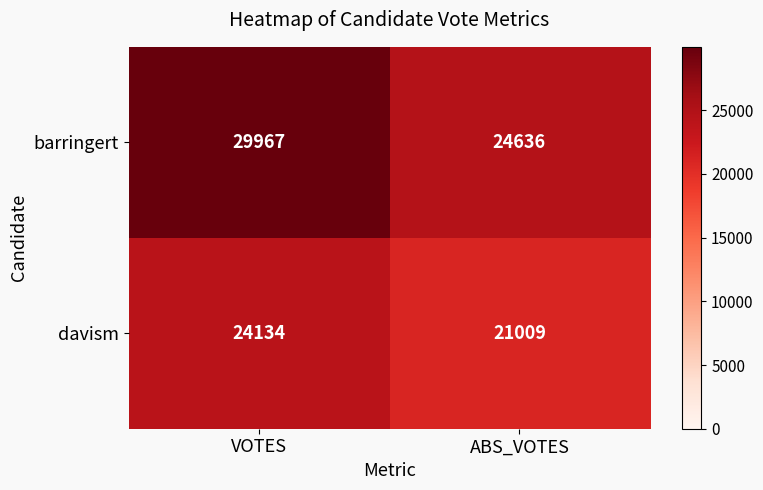

What is the difference between the barringert values at ABS_VOTES and VOTES?

5331